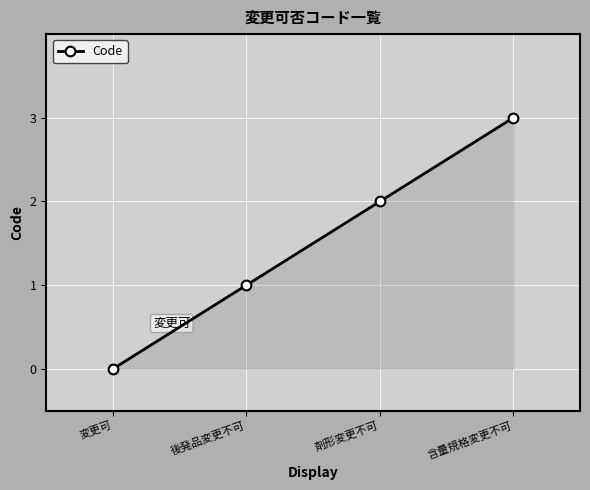

How many lines are shown in the chart?

1